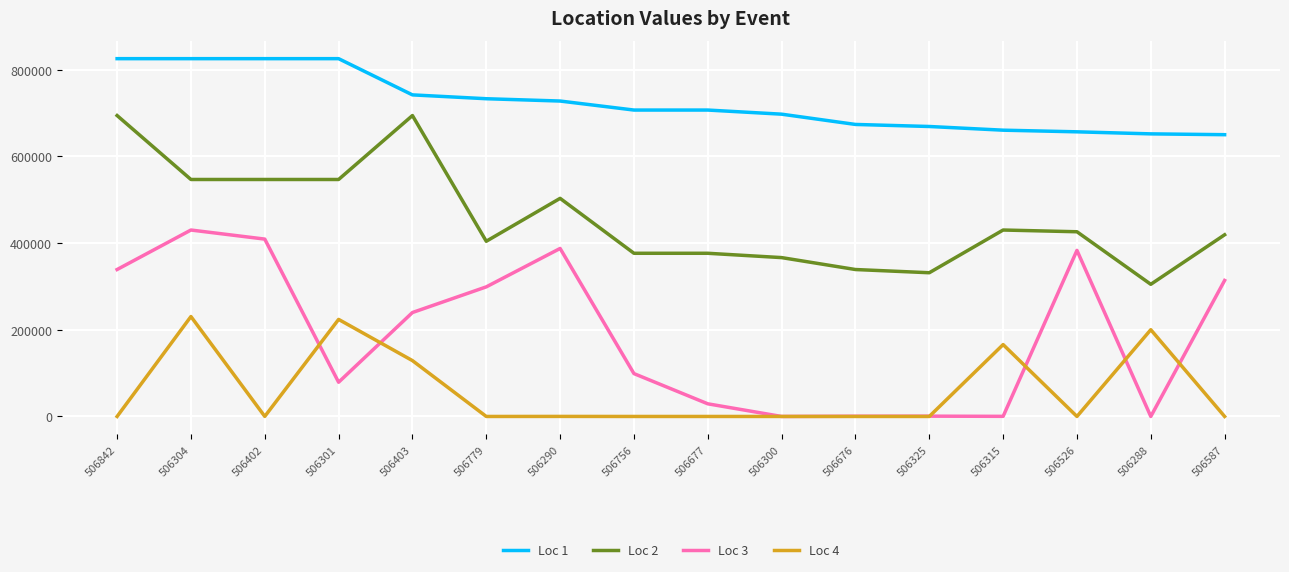

What is the total value across all series at 506402?

1781062.0